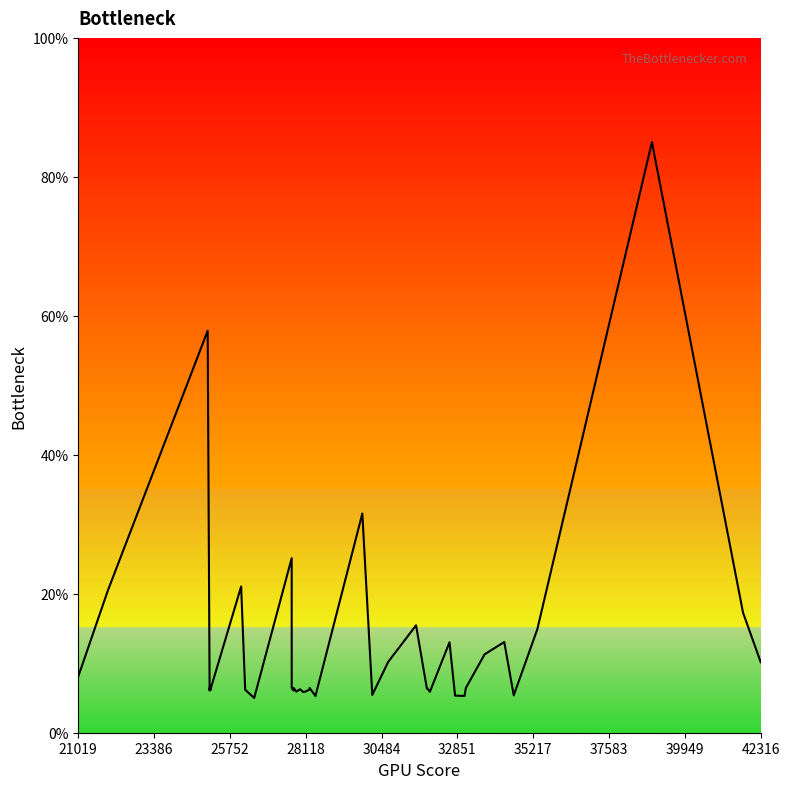

Count the number of categories in the chart.

40